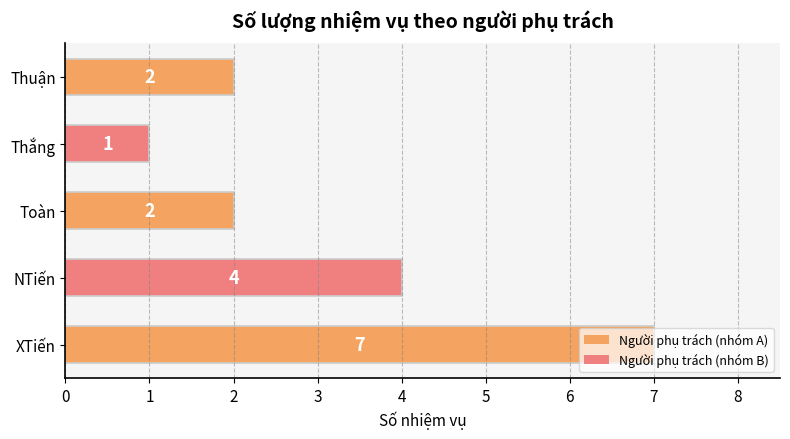

What is the difference between the maximum and minimum values?

6